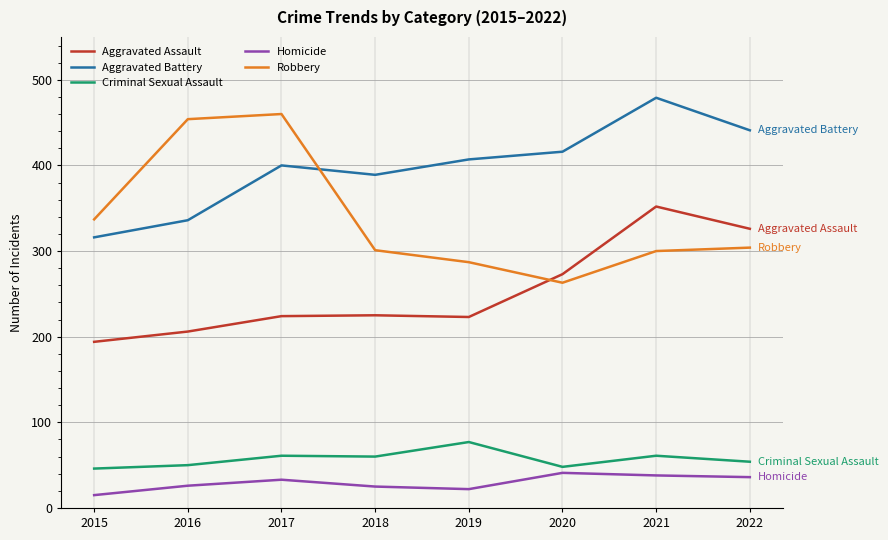

At how many categories does at least one series exceed 112?

8